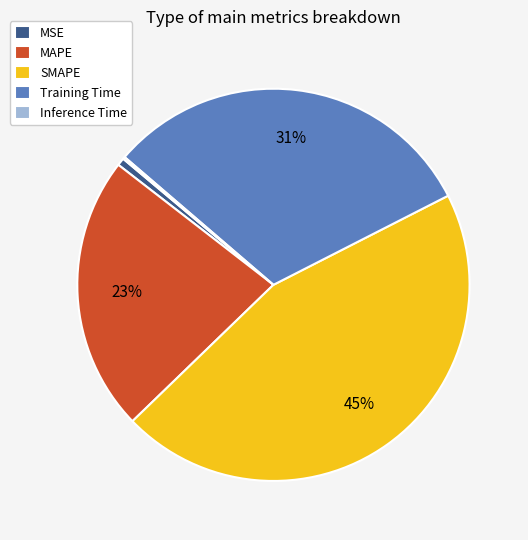

Is SMAPE the majority of the pie?

No